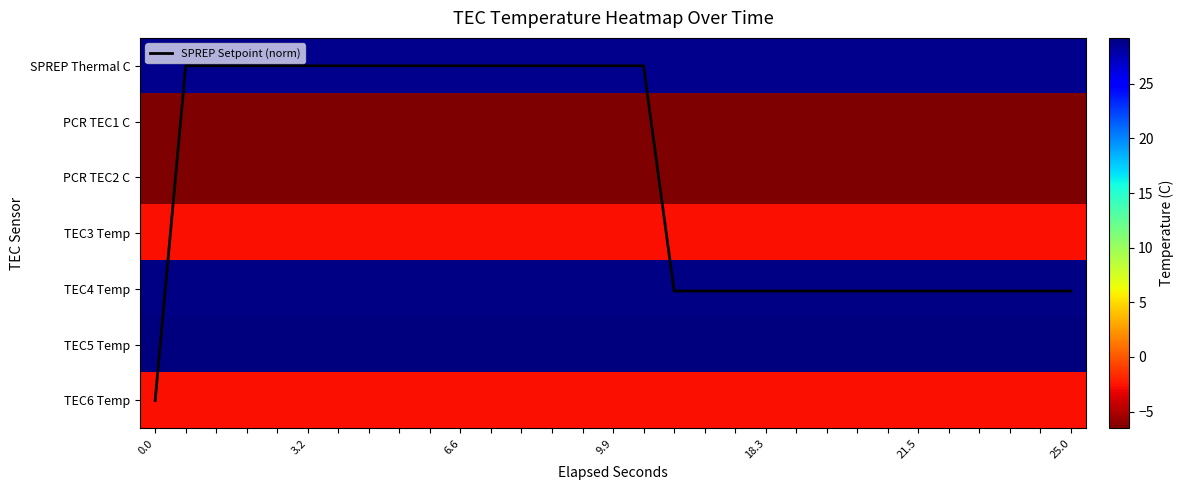

Count the number of data series in this chart.

8